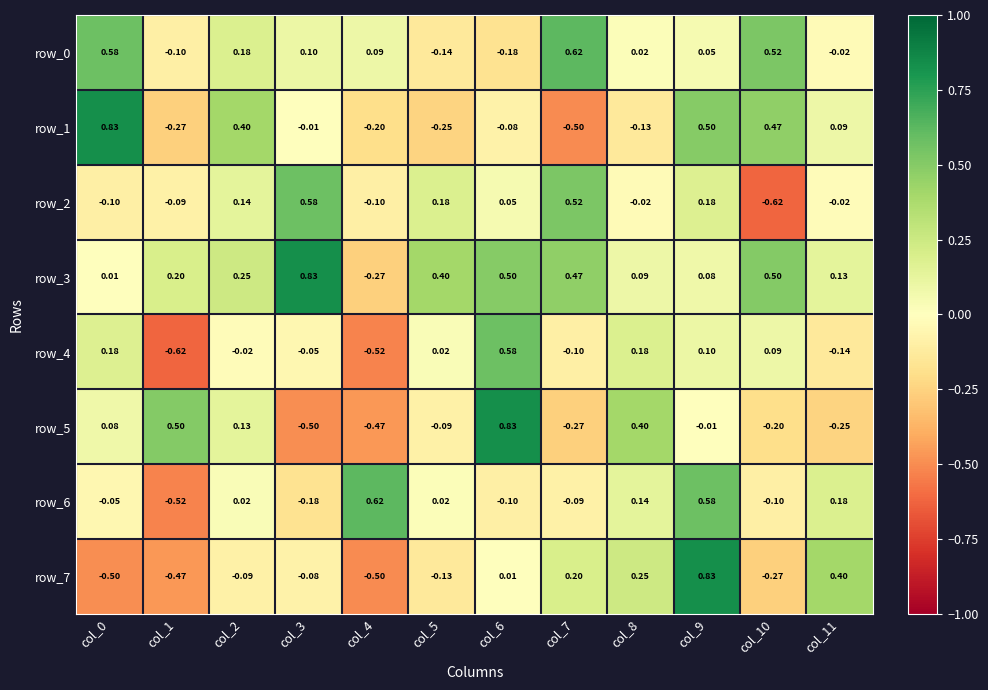

Is the value of row_3 at col_0 greater than the value of row_0 at col_7?

No